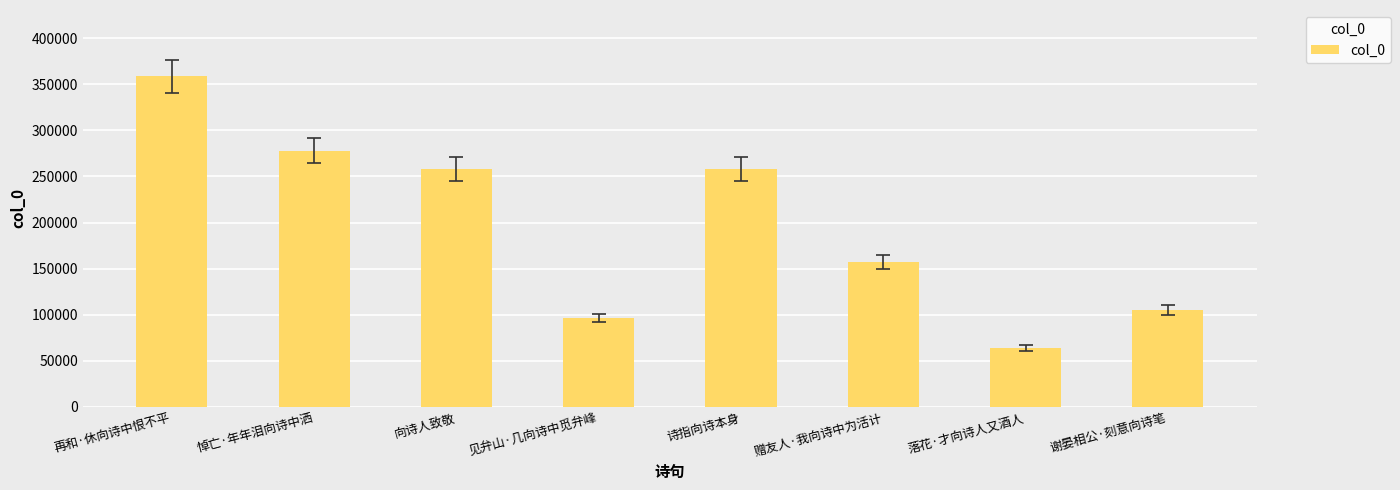

What is the label of the 7th bar from the left?

落花·才向诗人又酒人